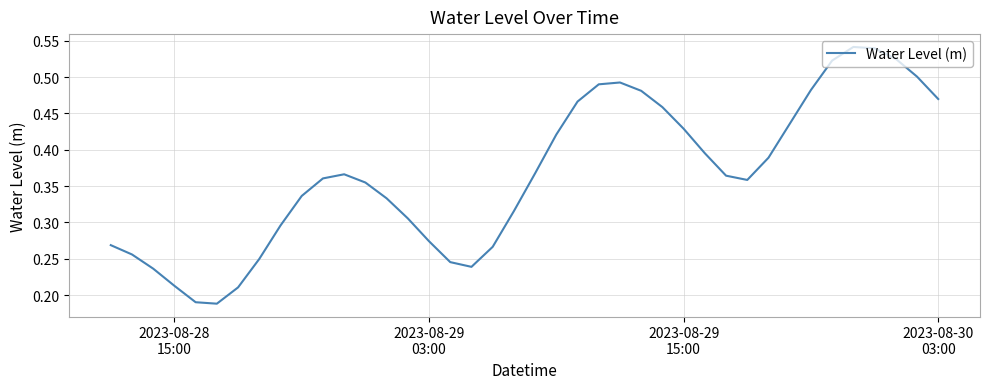

How many lines are shown in the chart?

1